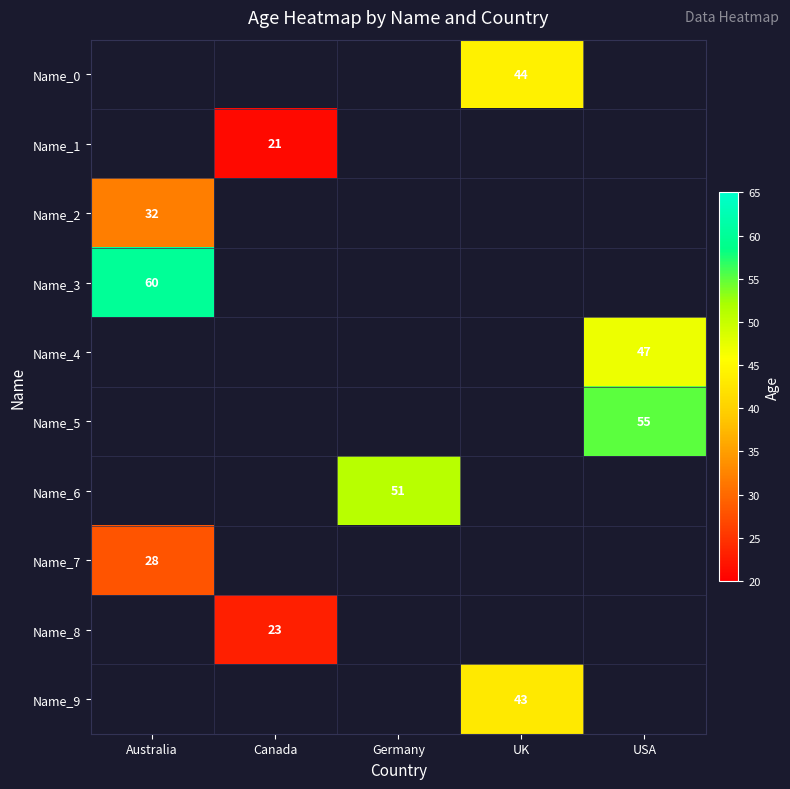

The Name_3 series shows 91 at Australia. True or false?

False